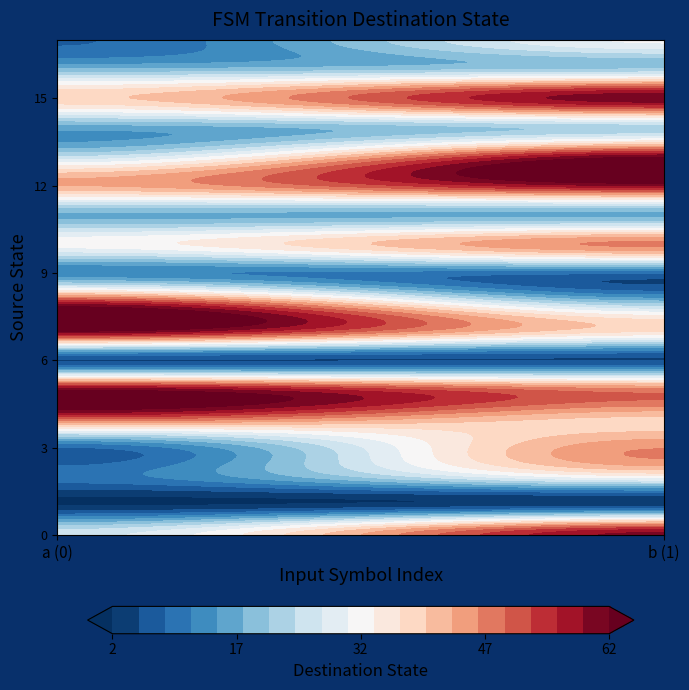

Which series has the largest total across all categories?

5